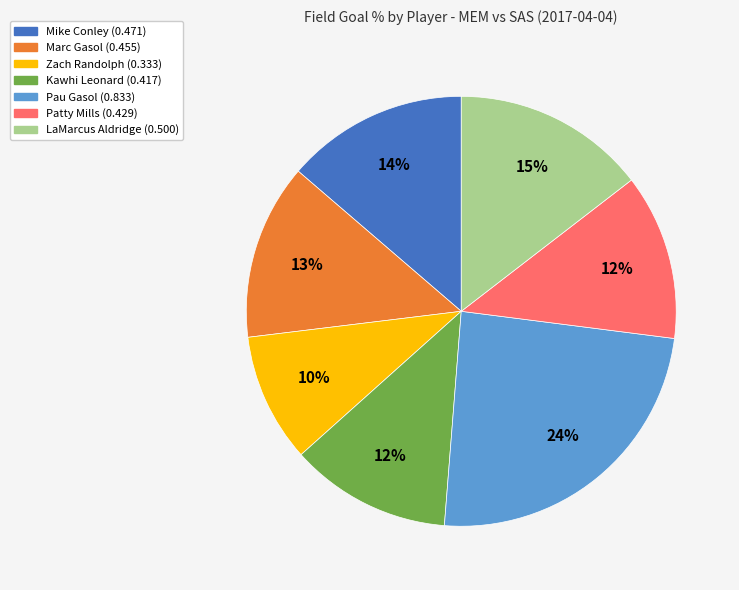

True or false: Mike Conley accounts for 21% of the total.

False